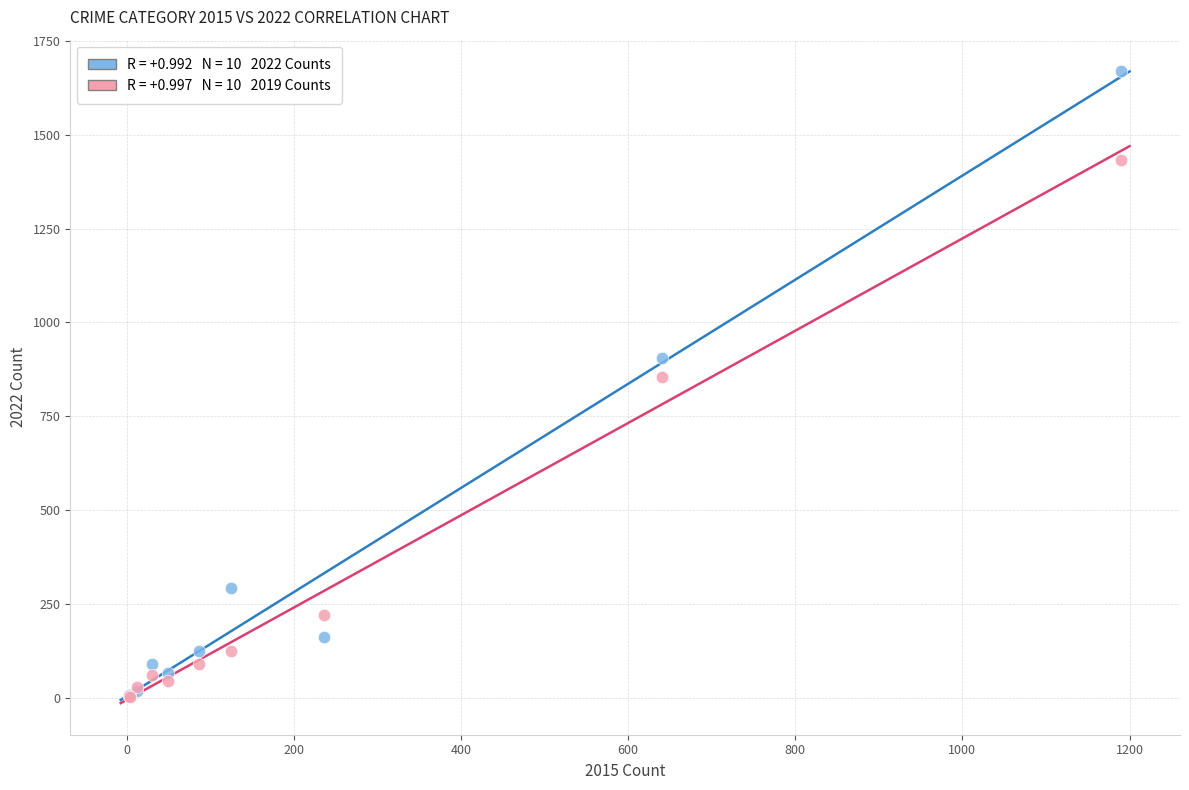

Across all series, what Y value is closest to 836?

855